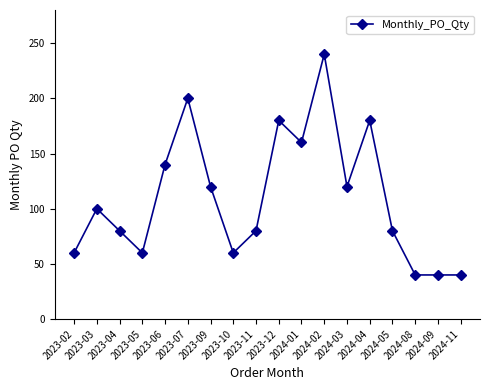

Which has a higher value, 2023-07 or 2023-10?

2023-07